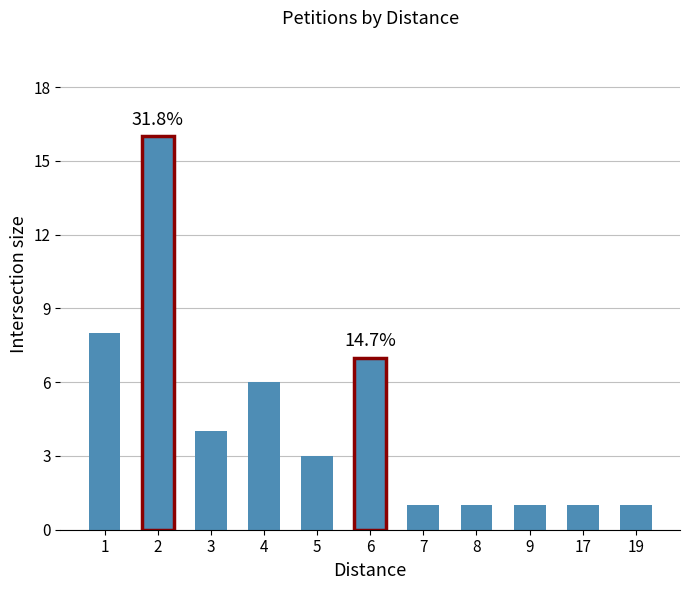

Where does the data first go above 3?

1